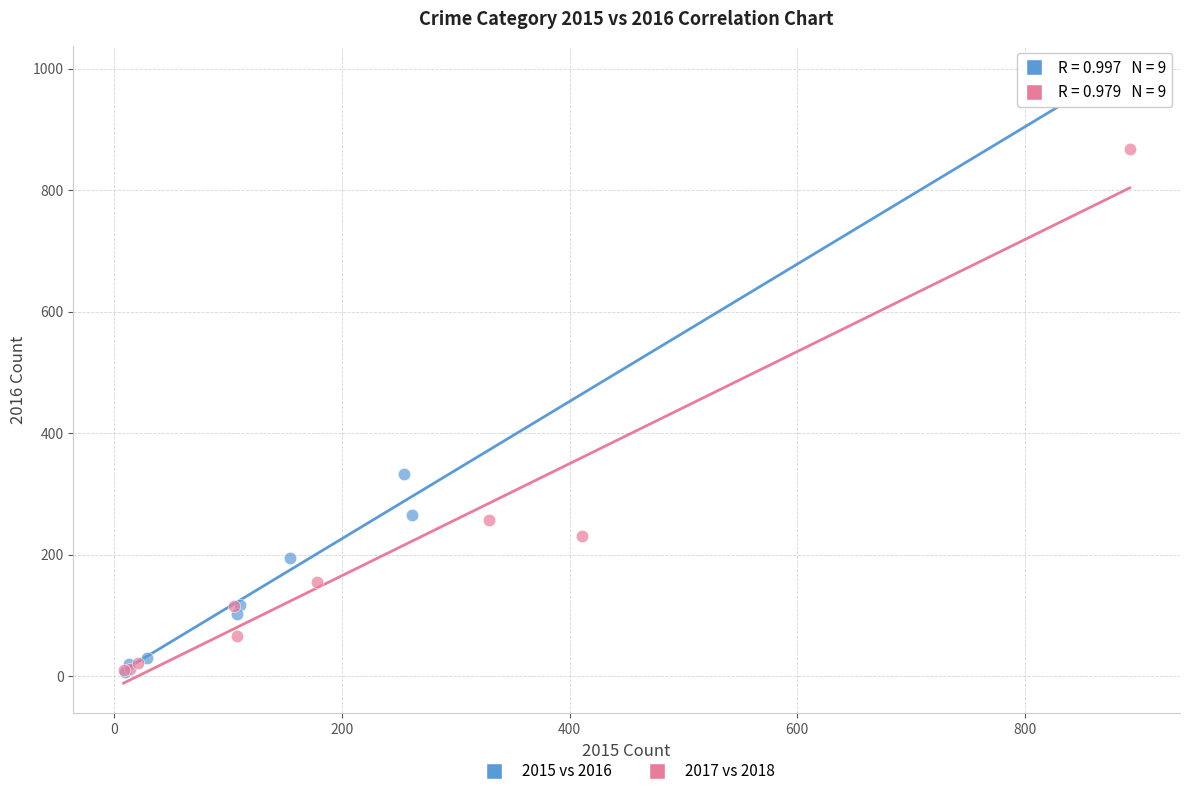

Which series has the widest spread of Y values?

2015 vs 2016